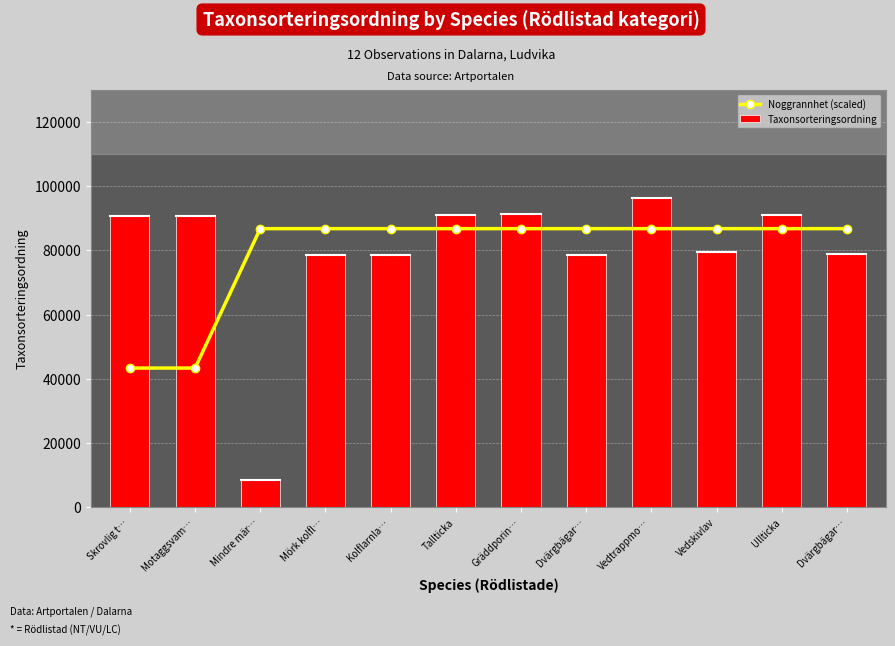

How many groups of bars are there?

12